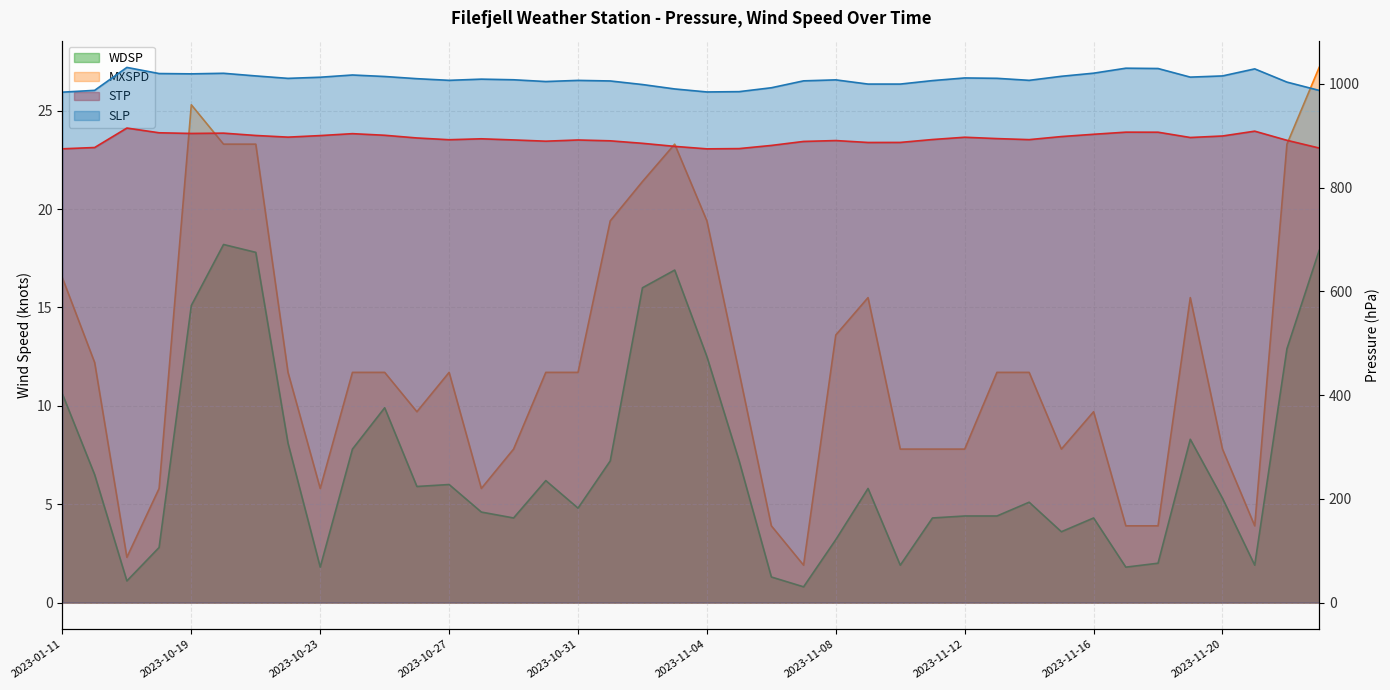

Reading left to right, extract all data points from this chart.

STP: 874.8	877.3	914.8	905.7	904.4	905.0	900.5	897.3	900.3	904.0	900.9	895.7	892.3	894.1	891.9	889.5	891.8	890.2	885.4	879.5	874.7	875.2	881.3	889.0	890.7	887.0	887.1	892.7	897.1	894.5	892.5	898.4	902.8	906.9	906.8	896.6	899.5	908.8	891.2	876.3
SLP: 984.0	987.5	1031.7	1019.9	1019.3	1020.4	1015.3	1010.6	1012.8	1017.1	1014.2	1010.0	1006.8	1009.1	1007.9	1004.5	1006.7	1005.6	998.7	990.2	984.4	985.0	992.5	1005.8	1007.7	999.6	999.6	1006.3	1011.4	1010.7	1006.8	1014.6	1020.6	1030.2	1029.6	1013.0	1015.3	1028.9	1003.4	987.4
WDSP: 10.6	6.5	1.1	2.8	15.1	18.2	17.8	8.1	1.8	7.8	9.9	5.9	6.0	4.6	4.3	6.2	4.8	7.2	16.0	16.9	12.5	7.2	1.3	0.8	3.2	5.8	1.9	4.3	4.4	4.4	5.1	3.6	4.3	1.8	2.0	8.3	5.3	1.9	12.9	17.9
MXSPD: 16.5	12.2	2.3	5.8	25.3	23.3	23.3	11.7	5.8	11.7	11.7	9.7	11.7	5.8	7.8	11.7	11.7	19.4	21.4	23.3	19.4	11.7	3.9	1.9	13.6	15.5	7.8	7.8	7.8	11.7	11.7	7.8	9.7	3.9	3.9	15.5	7.8	3.9	23.3	27.2